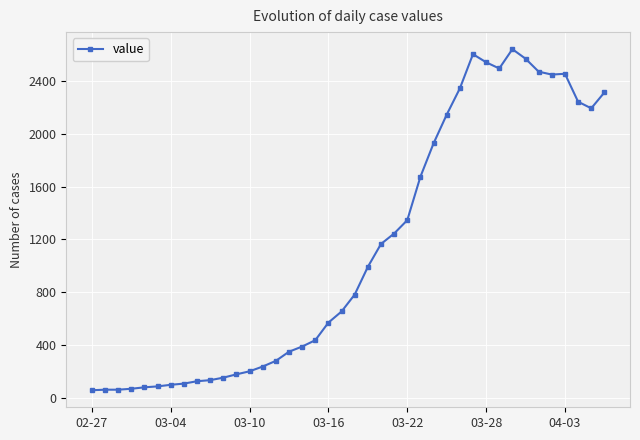

What is the sum of all values?

44951